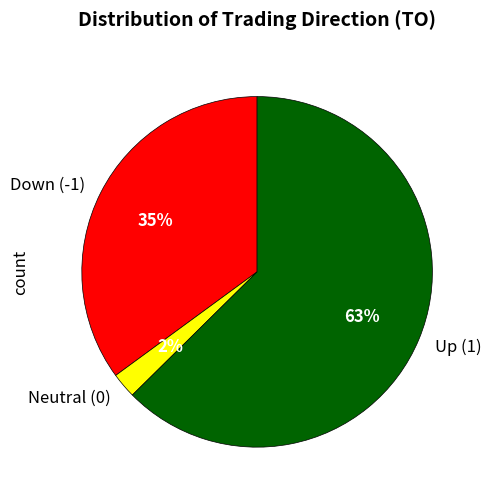

Between Up (1) and Down (-1), which is larger?

Up (1)